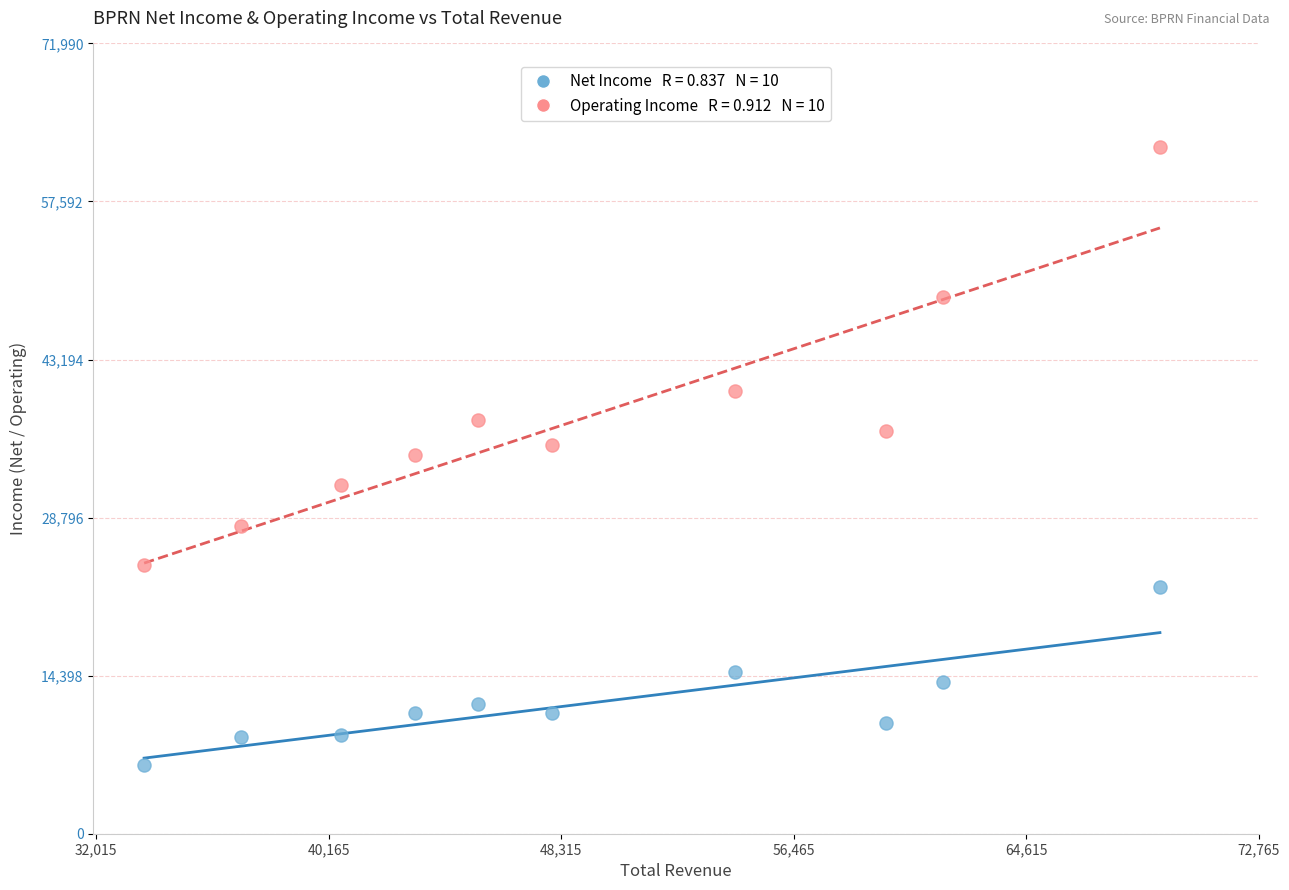

Across all data points, what is the range of X values (max minus min)?

35600